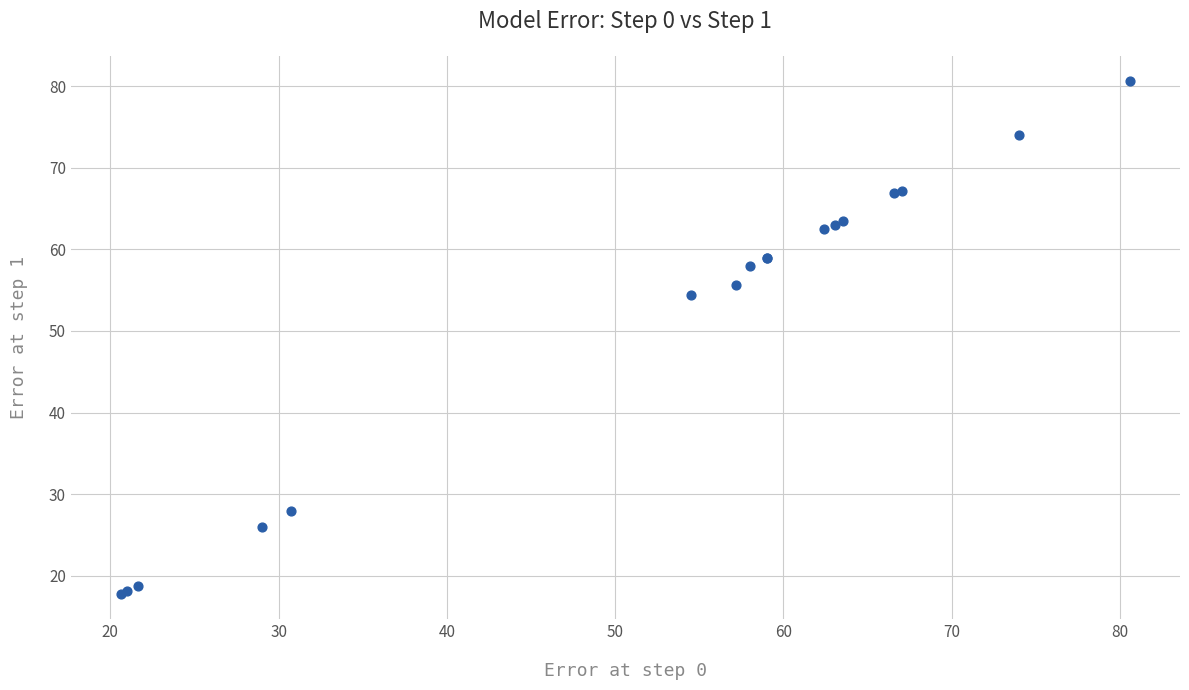

What Y value in the scatter plot is closest to 49?

54.4